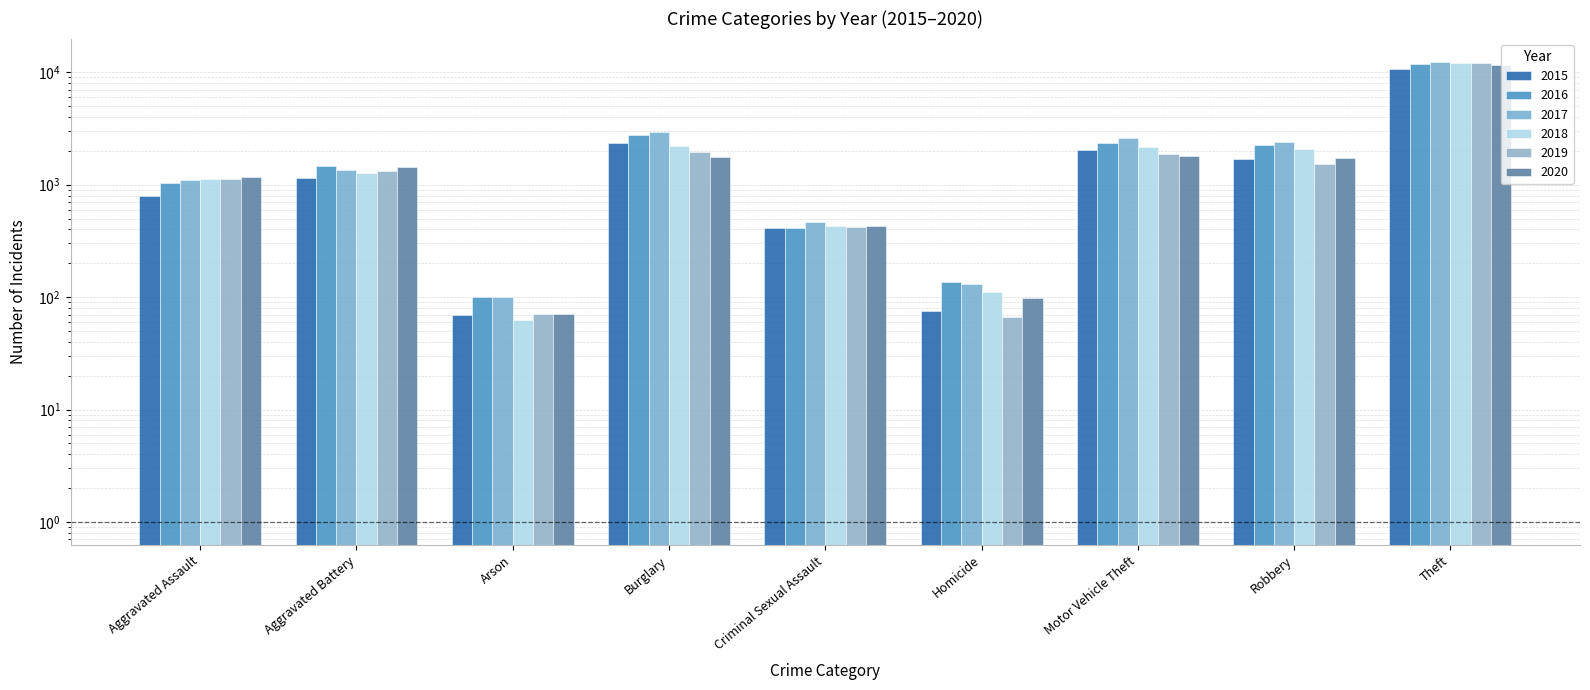

At how many categories does at least one series exceed 6828?

1